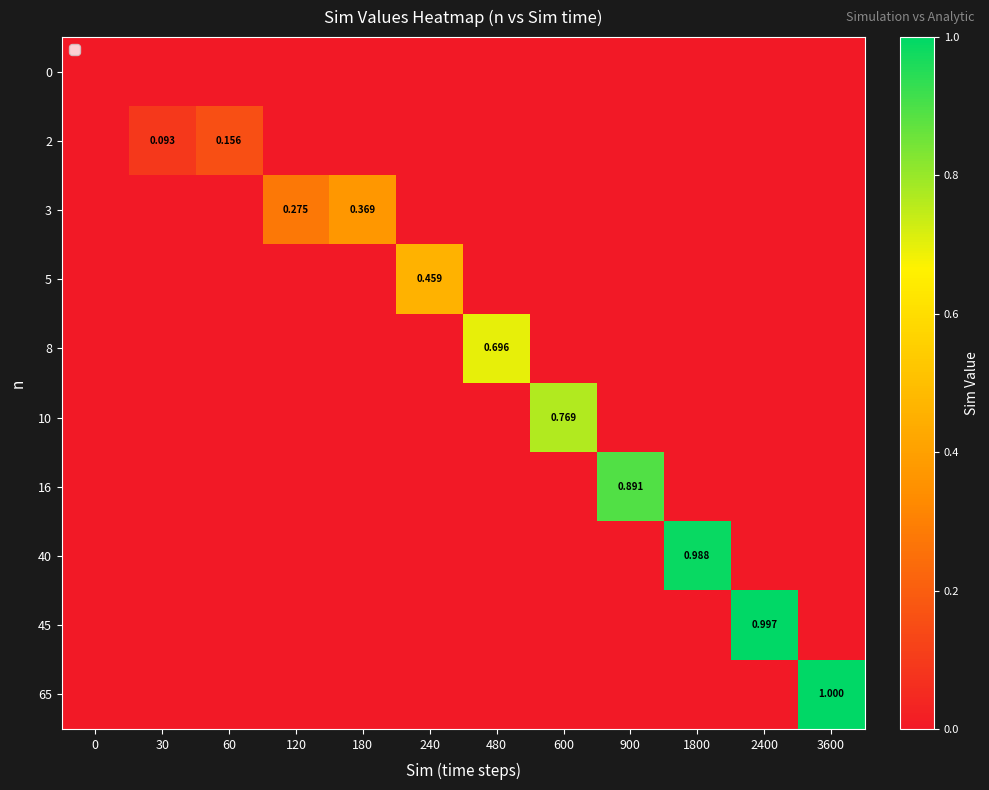

Is it true that 0 equals 0.0 at 2400?

True